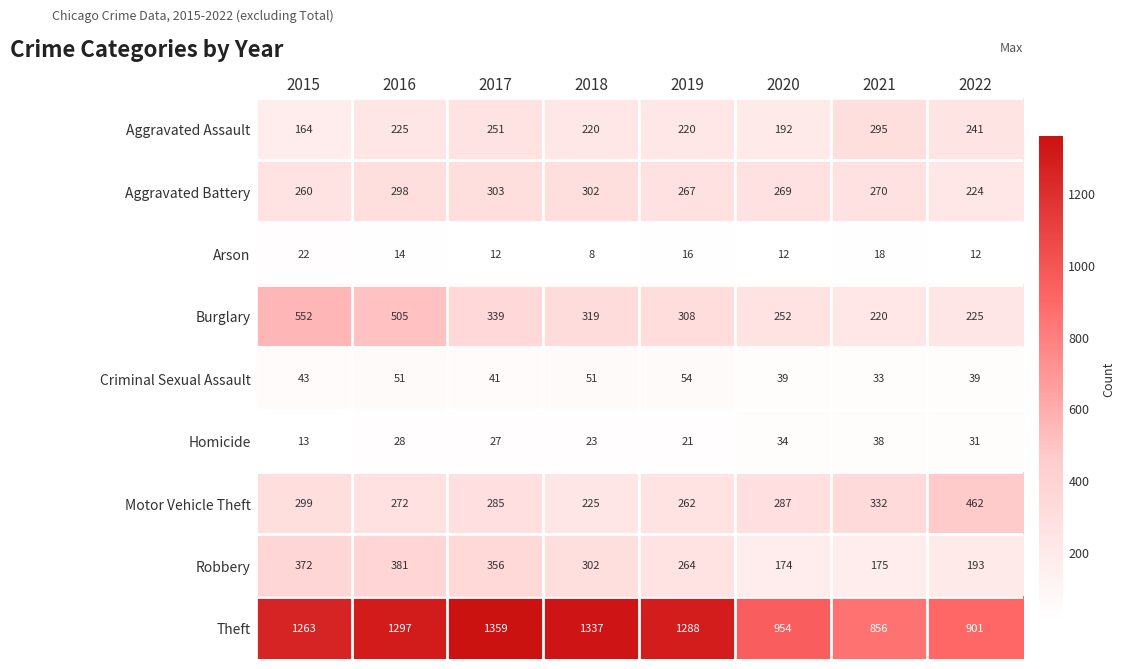

At 2015, list the series in order from smallest to largest.

Homicide, Arson, Criminal Sexual Assault, Aggravated Assault, Aggravated Battery, Motor Vehicle Theft, Robbery, Burglary, Theft